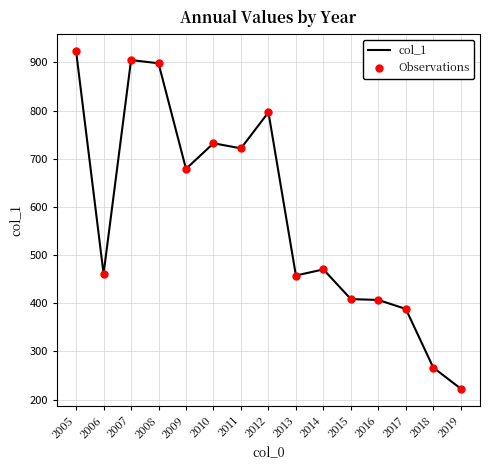

What is the minimum value shown in the chart?

222.7